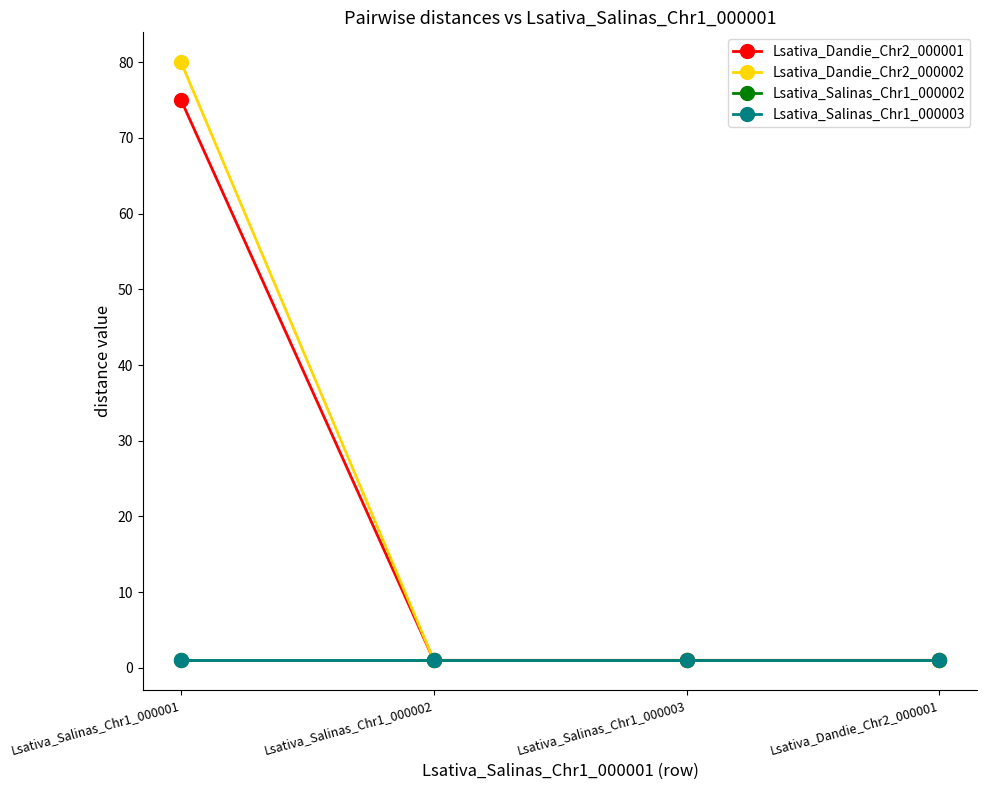

What is the label of the 2nd point from the left?

Lsativa_Salinas_Chr1_000002